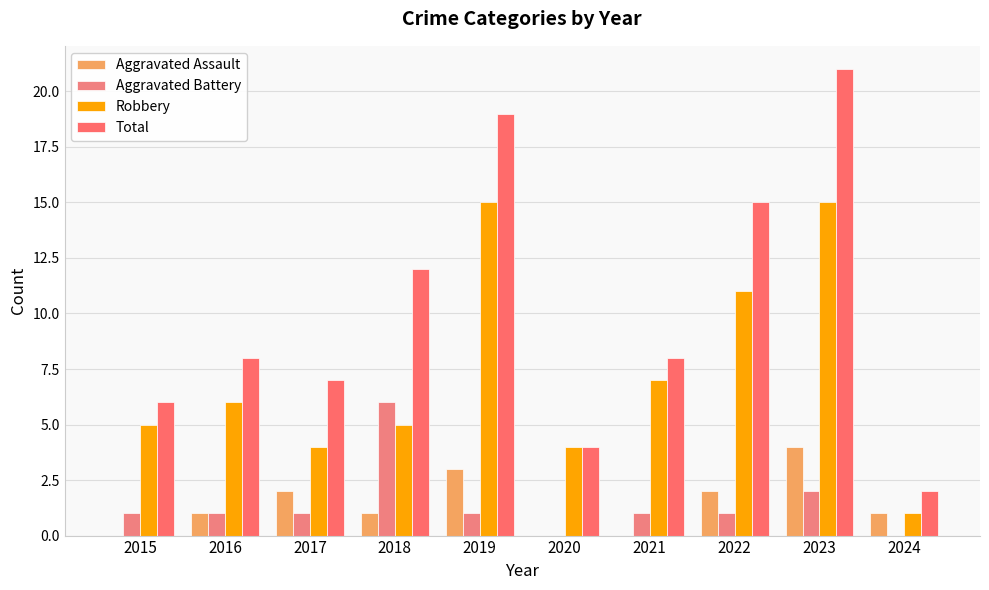

How many distinct data groups are displayed?

4